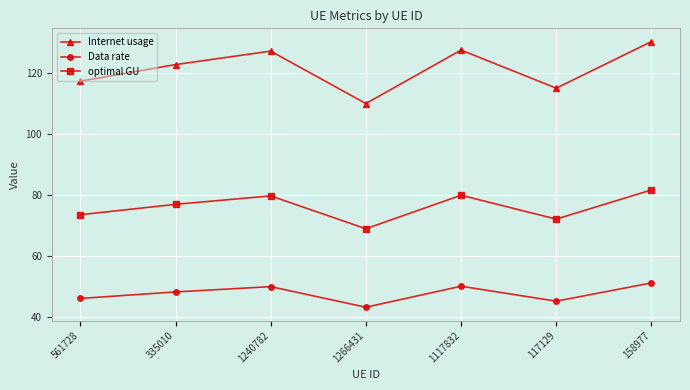

At how many categories does at least one series exceed 69?

7